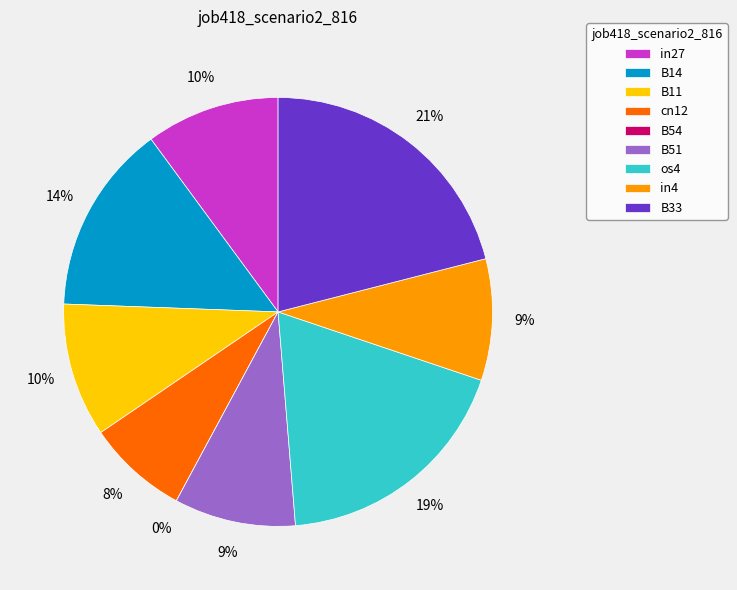

Rank the categories by value from highest to lowest.

B33, os4, B14, in27, B11, B51, in4, cn12, B54